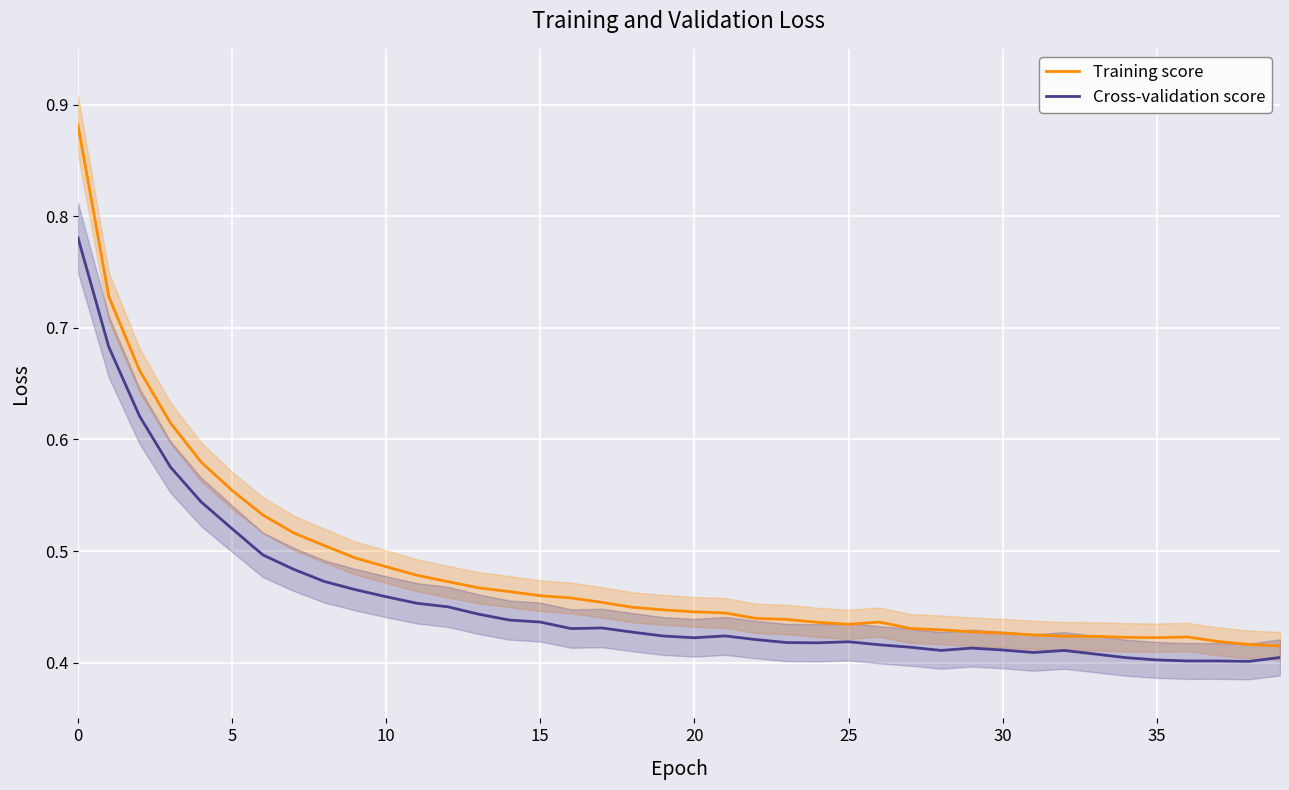

What are all the series names shown in the legend?

Training score, Cross-validation score